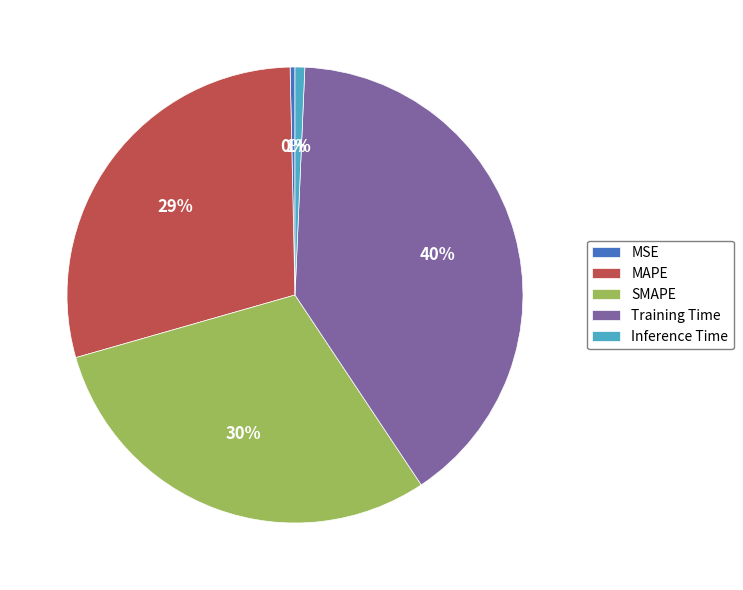

What is the largest slice in the pie chart?

Training Time